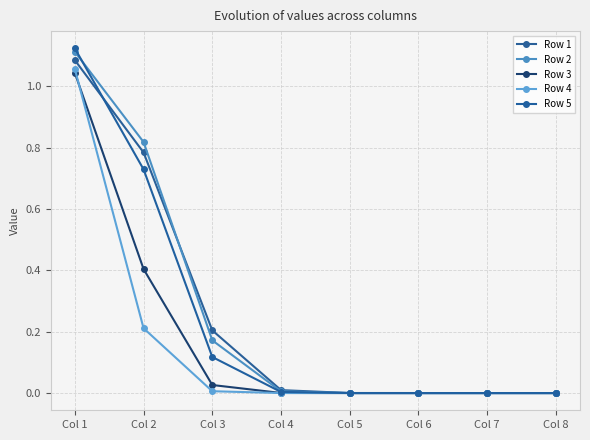

Reading left to right, list all the values displayed in this chart.

Row 1: 1.1	0.8	0.2	0.0	0.0	0.0	0.0	0.0
Row 2: 1.1	0.8	0.2	0.0	0.0	0.0	0.0	0.0
Row 3: 1.0	0.4	0.0	0.0	0.0	0.0	0.0	0.0
Row 4: 1.1	0.2	0.0	0.0	0.0	0.0	0.0	0.0
Row 5: 1.1	0.7	0.1	0.0	0.0	0.0	0.0	0.0